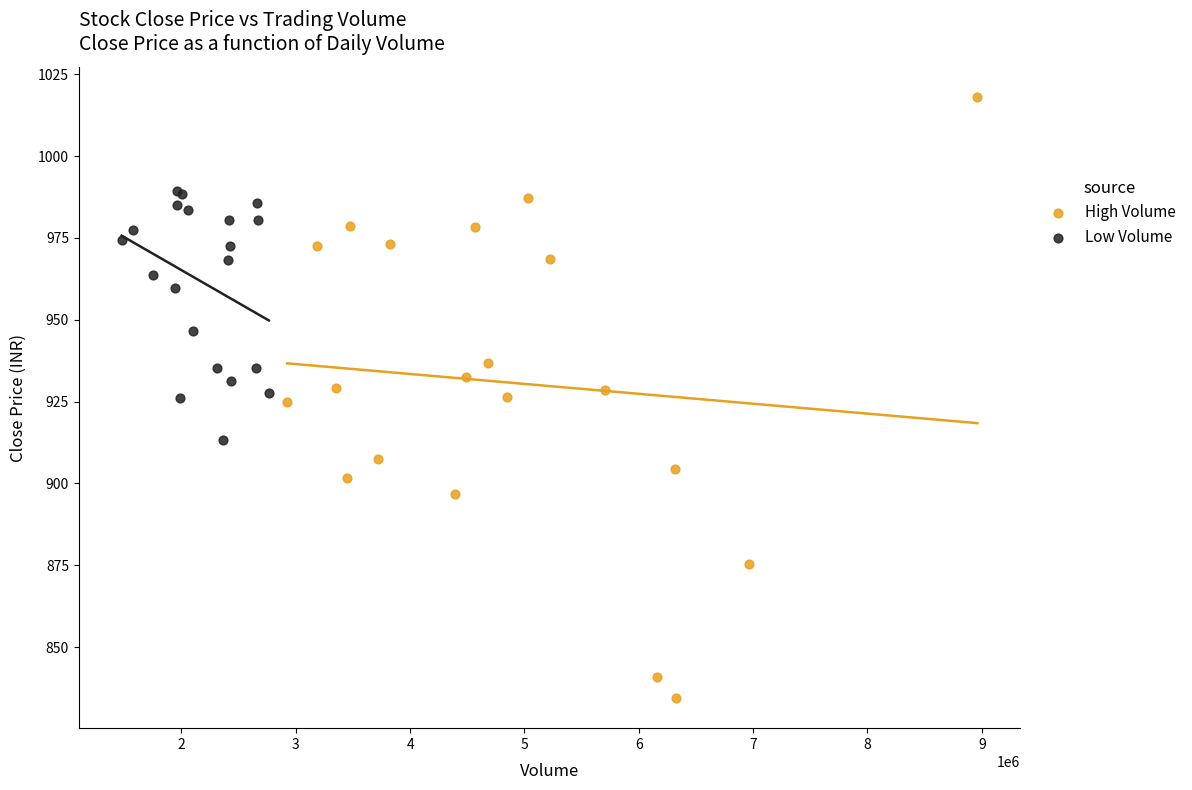

Which series has the widest spread of Y values?

High Volume